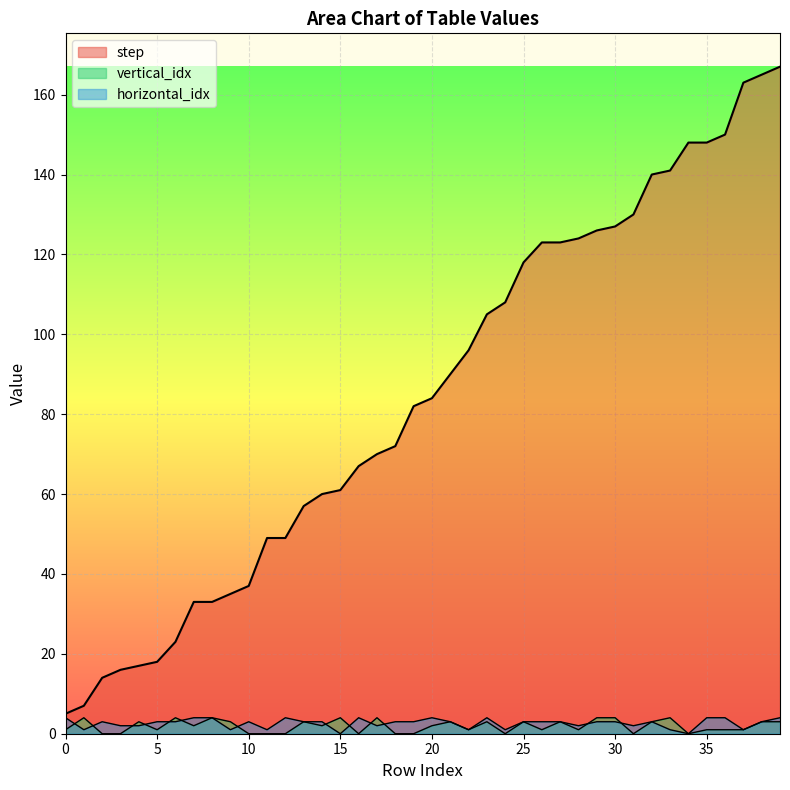

In horizontal_idx, how many points are higher than both neighbors (excluding endpoints)?

7